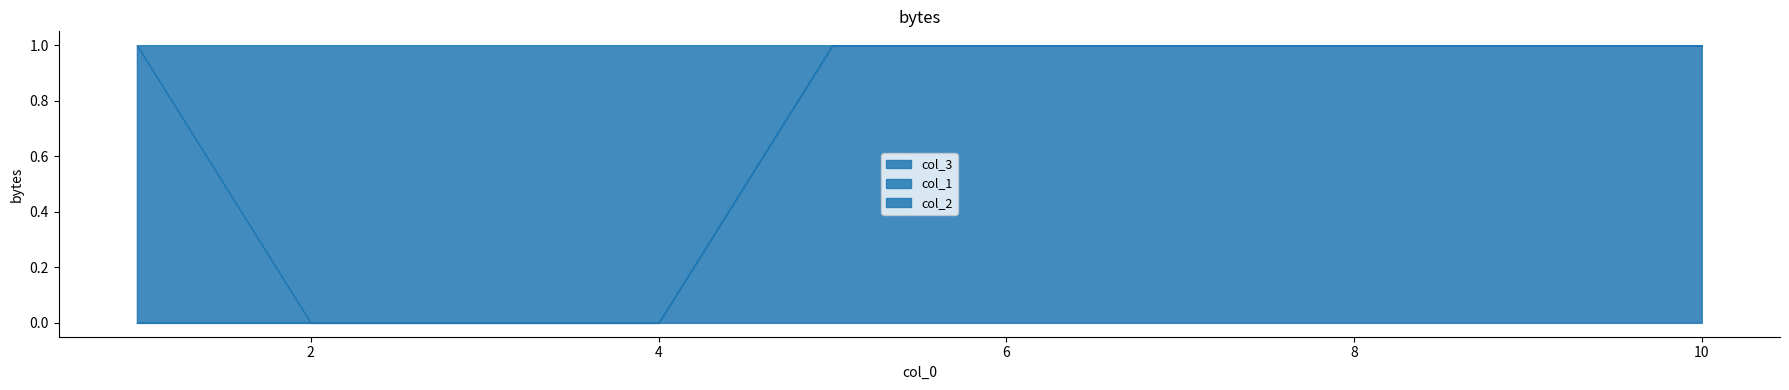

Reading left to right, list all the values displayed in this chart.

col_1: 1	0	0	0	0	0	0	0	0	0
col_2: 0	1	1	1	0	0	0	0	0	0
col_3: 0	0	0	0	1	1	1	1	1	1